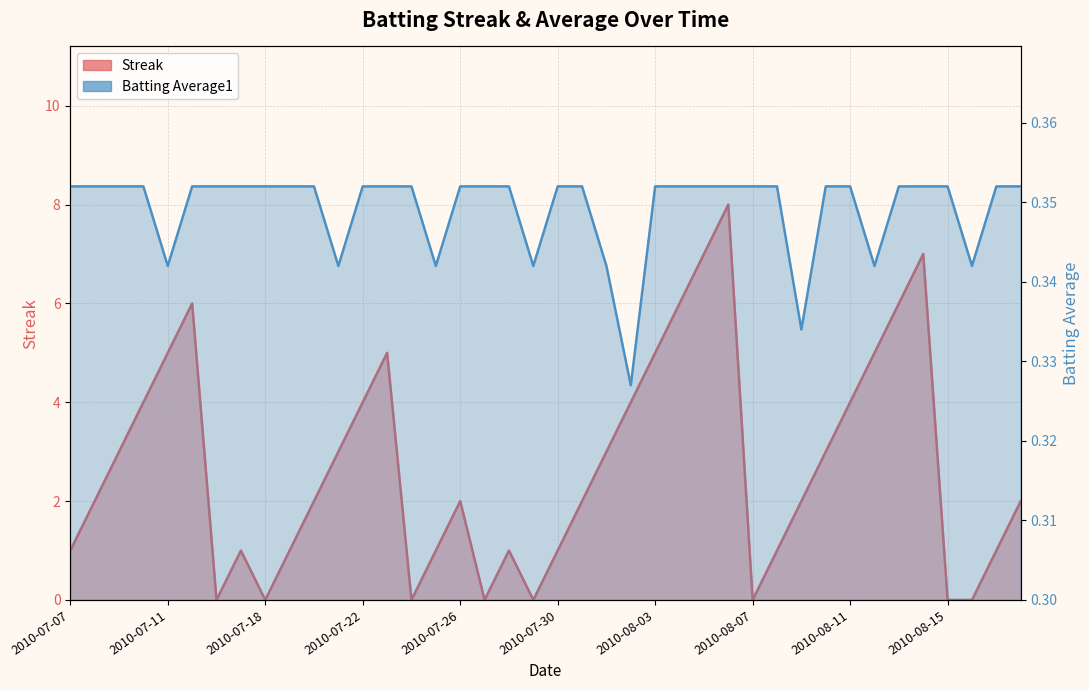

What position from the right is 2010-08-09?

10